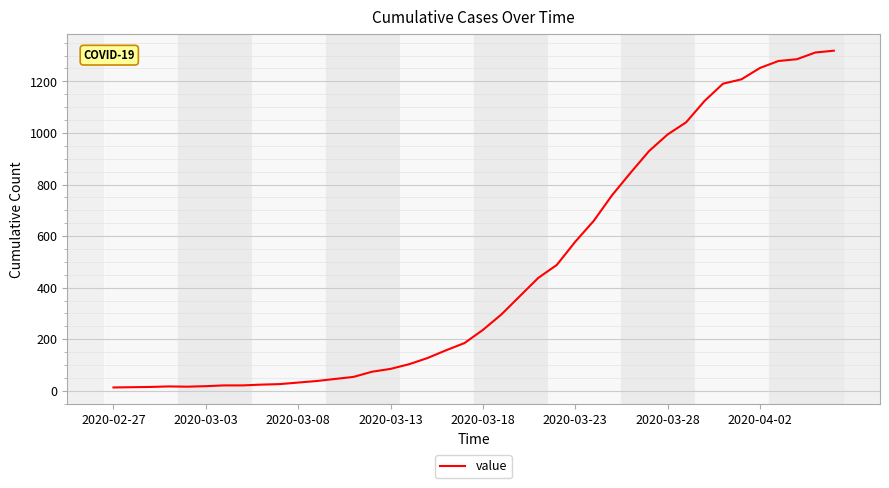

What is the greatest value displayed?

1319